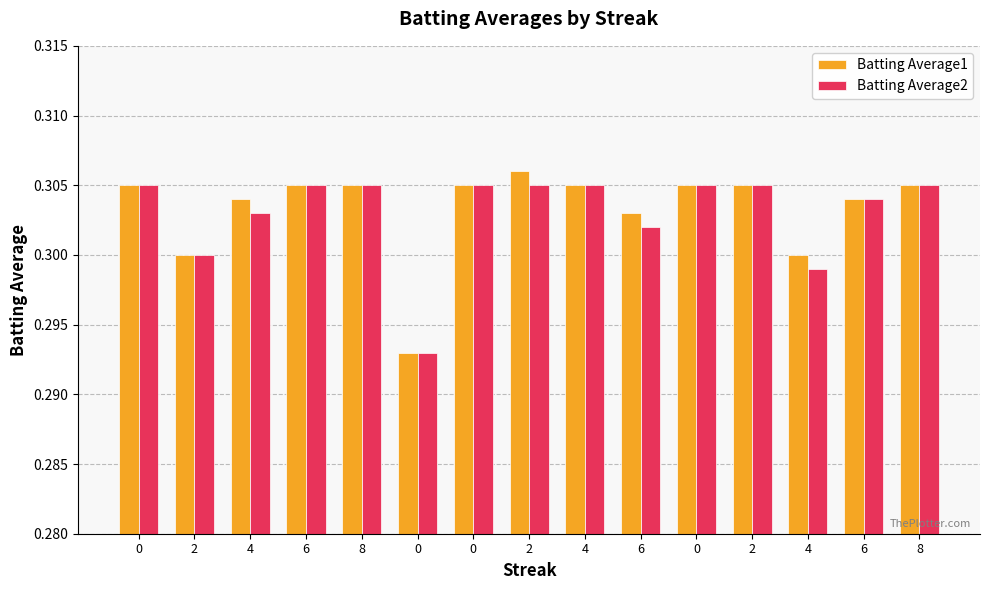

What are all the series names shown in the legend?

Batting Average1, Batting Average2